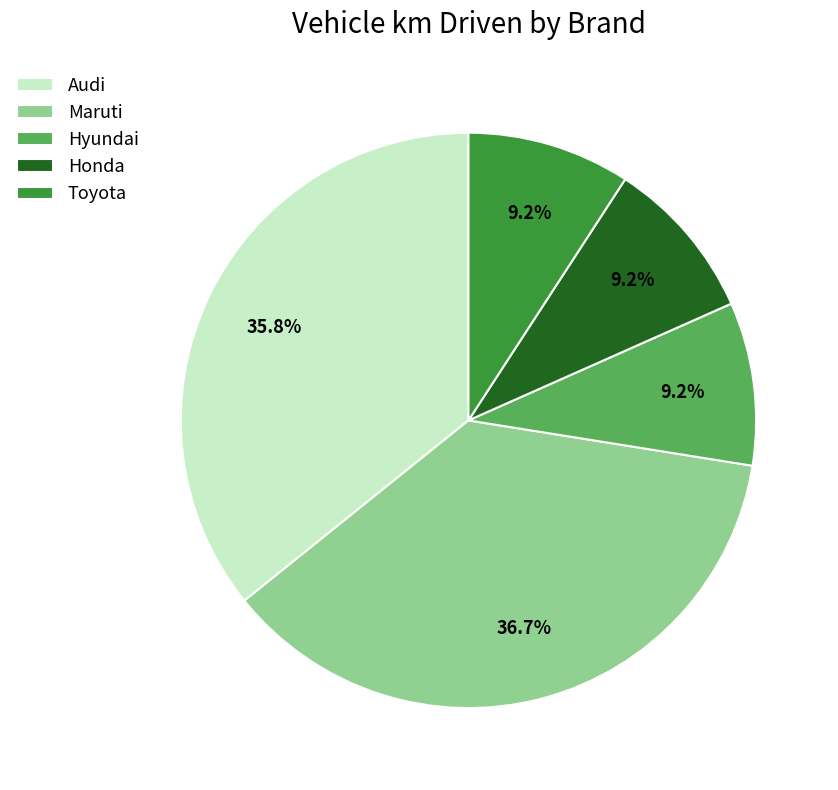

Combined, do Honda and Audi account for over 50%?

No